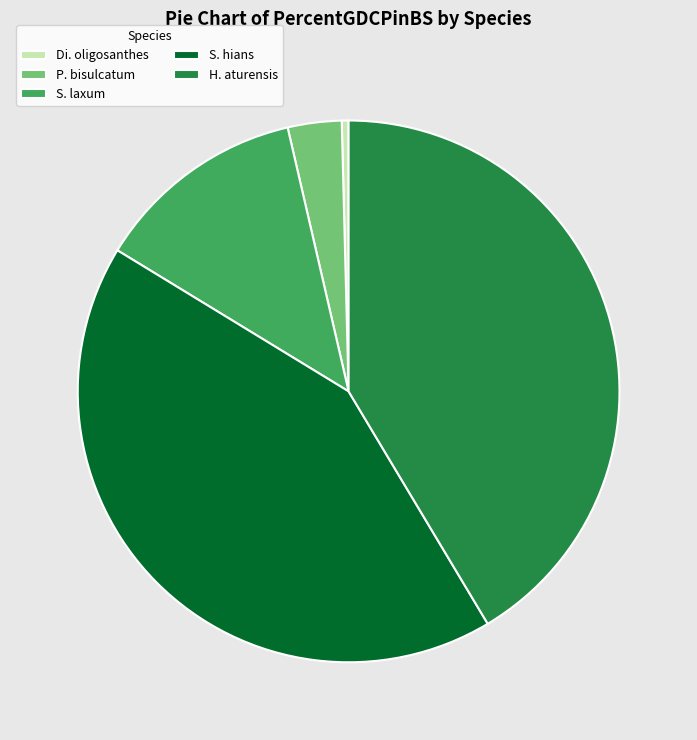

Rank the categories by value from highest to lowest.

S. hians, H. aturensis, S. laxum, P. bisulcatum, Di. oligosanthes